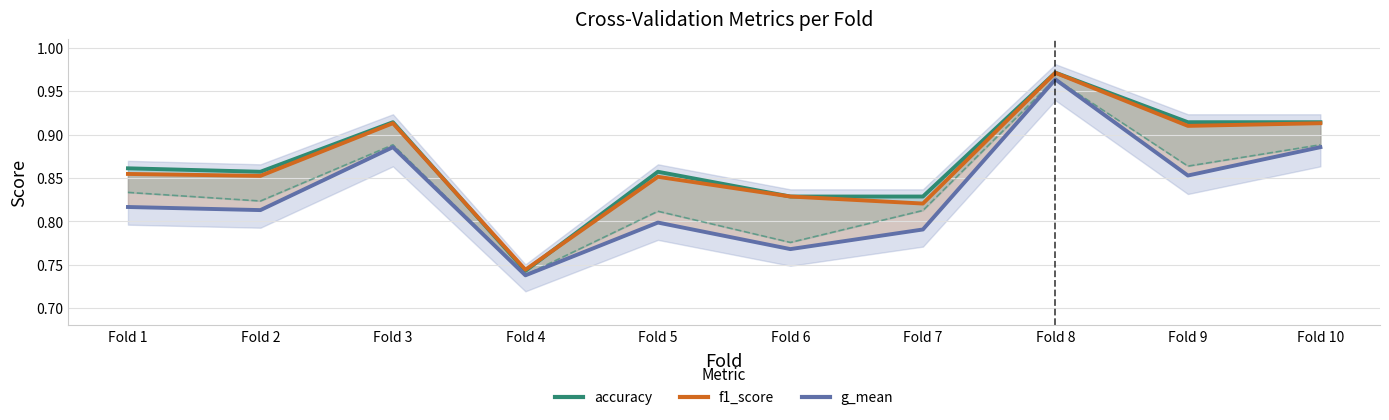

Reading right to left, extract all data points from this chart.

accuracy: 0.9	0.9	1.0	0.8	0.8	0.9	0.7	0.9	0.9	0.9
f1_score: 0.9	0.9	1.0	0.8	0.8	0.9	0.7	0.9	0.9	0.9
g_mean: 0.9	0.9	1.0	0.8	0.8	0.8	0.7	0.9	0.8	0.8